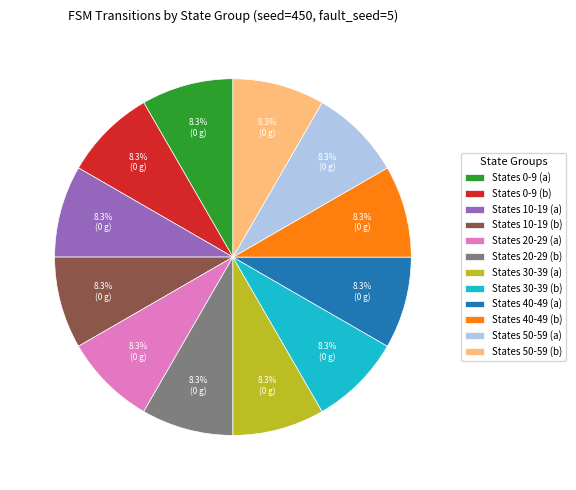

To the nearest percent, what is the difference between the largest and smallest slice percentages?

0%